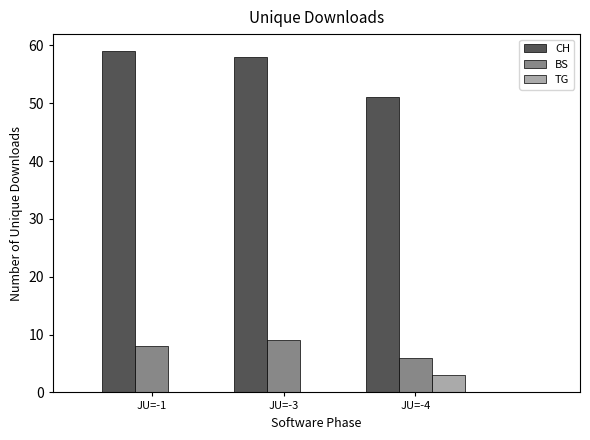

Reading left to right, transcribe all the data shown in this chart.

CH: JU=-1=59	JU=-3=58	JU=-4=51
BS: JU=-1=8	JU=-3=9	JU=-4=6
TG: JU=-1=0	JU=-3=0	JU=-4=3